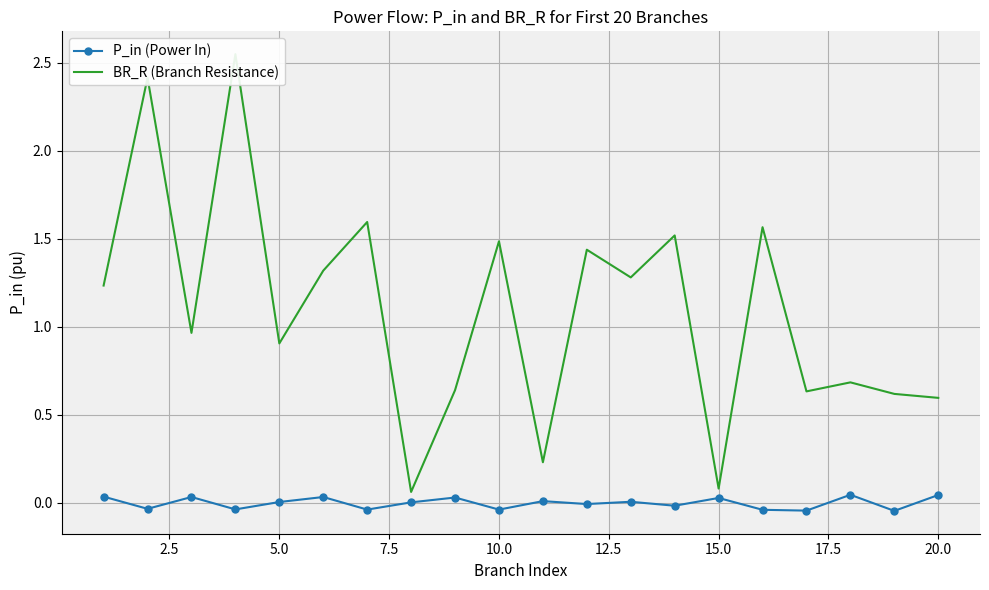

Which series has the largest total across all categories?

BR_R (Branch Resistance)